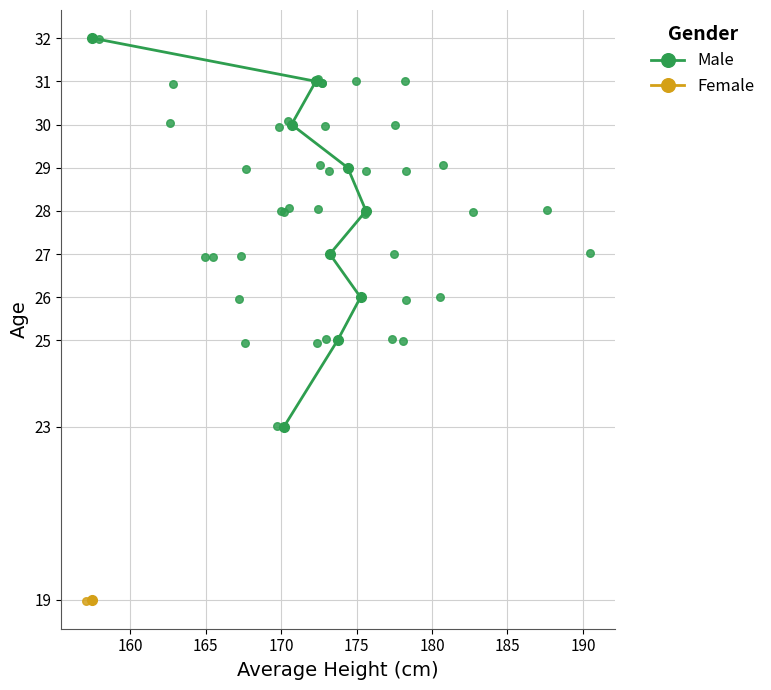

What is the maximum value for Male?

32